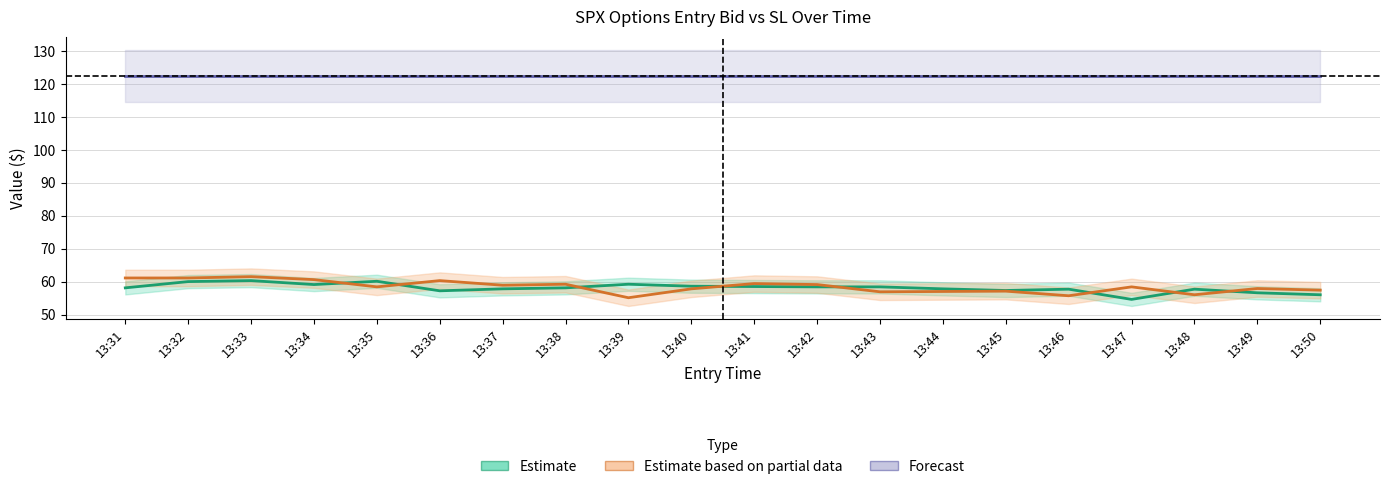

What is the greatest value displayed?

122.5